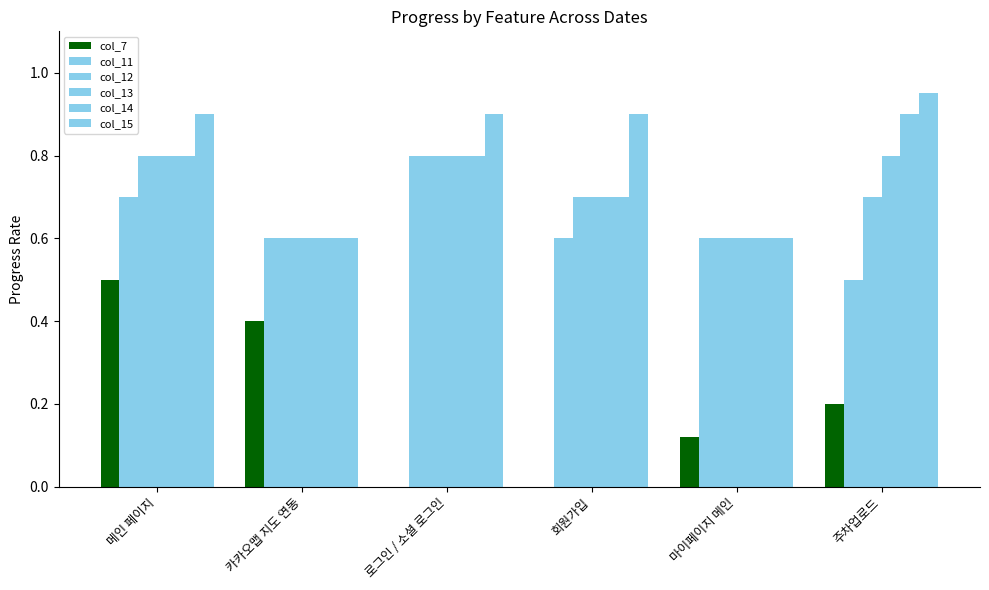

Reading left to right, what are all the values shown in this chart?

col_7: 0.5	0.4	0.0	0.0	0.1	0.2
col_11: 0.7	0.6	0.8	0.6	0.6	0.5
col_12: 0.8	0.6	0.8	0.7	0.6	0.7
col_13: 0.8	0.6	0.8	0.7	0.6	0.8
col_14: 0.8	0.6	0.8	0.7	0.6	0.9
col_15: 0.9	0.6	0.9	0.9	0.6	0.9